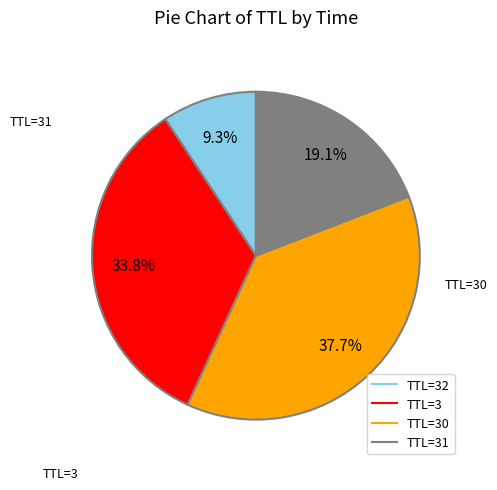

Is there any slice that represents more than half of the pie?

No